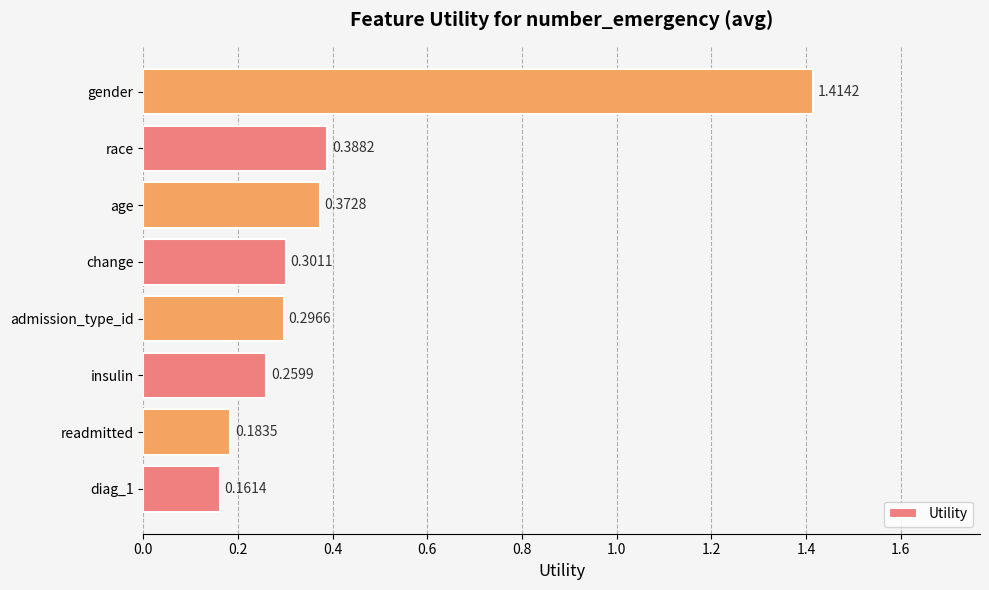

At which category does the chart reach its peak across all series?

gender